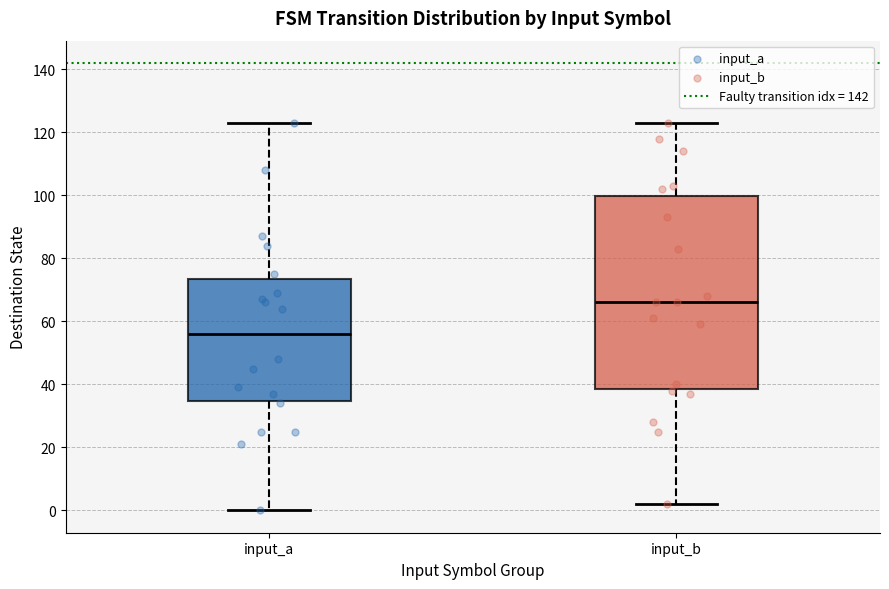

Which box's median line is the lowest?

input_a